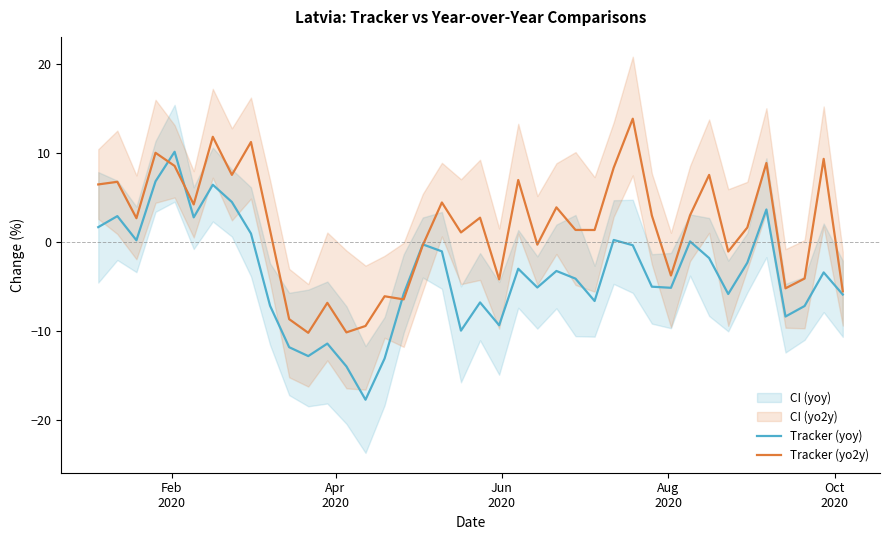

Does the chart display data point markers on the line(s)?

No